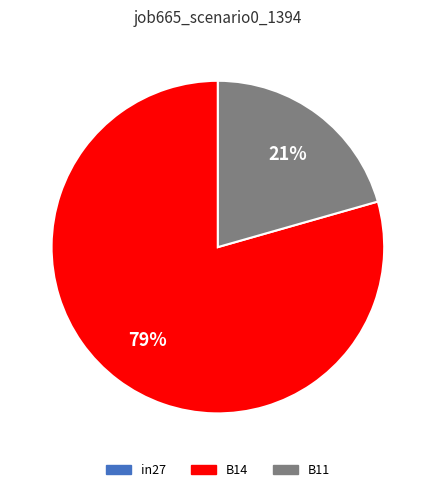

To the nearest percent, what is the difference between the largest and smallest slice percentages?

79%